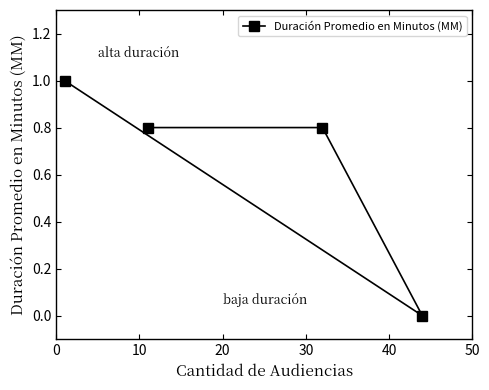

What is the maximum value shown in the chart?

1.0